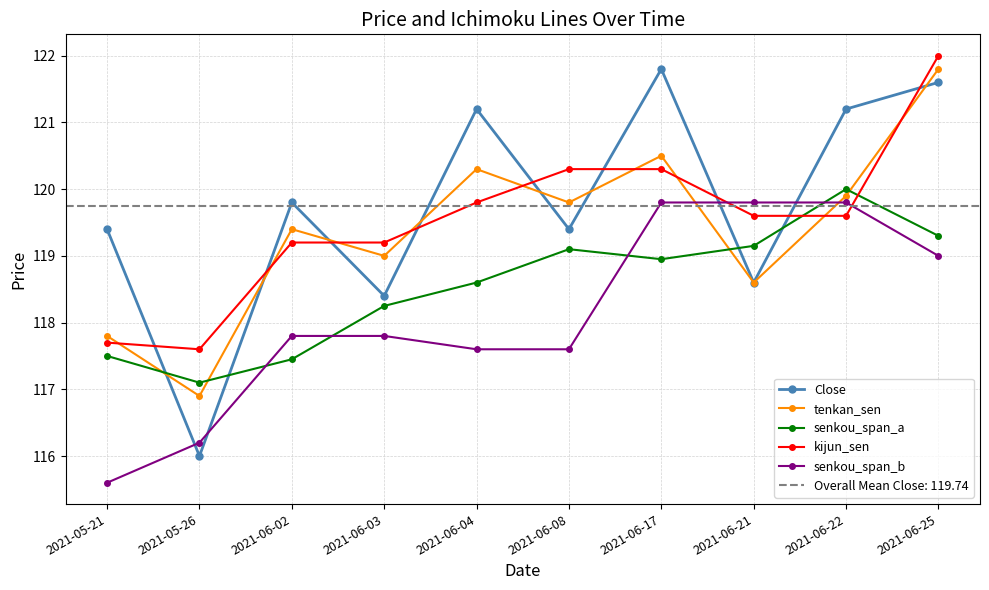

Rank the categories by senkou_span_a value from lowest to highest.

2021-05-26, 2021-06-02, 2021-05-21, 2021-06-03, 2021-06-04, 2021-06-17, 2021-06-08, 2021-06-21, 2021-06-25, 2021-06-22